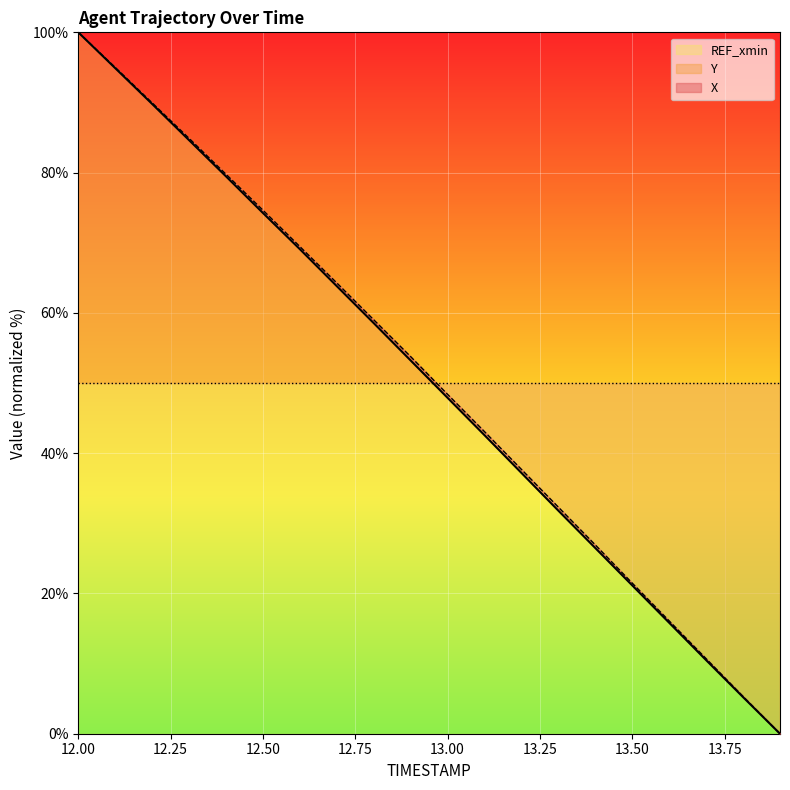

True or false: Y has a value of 10.7 at 13.7.

True